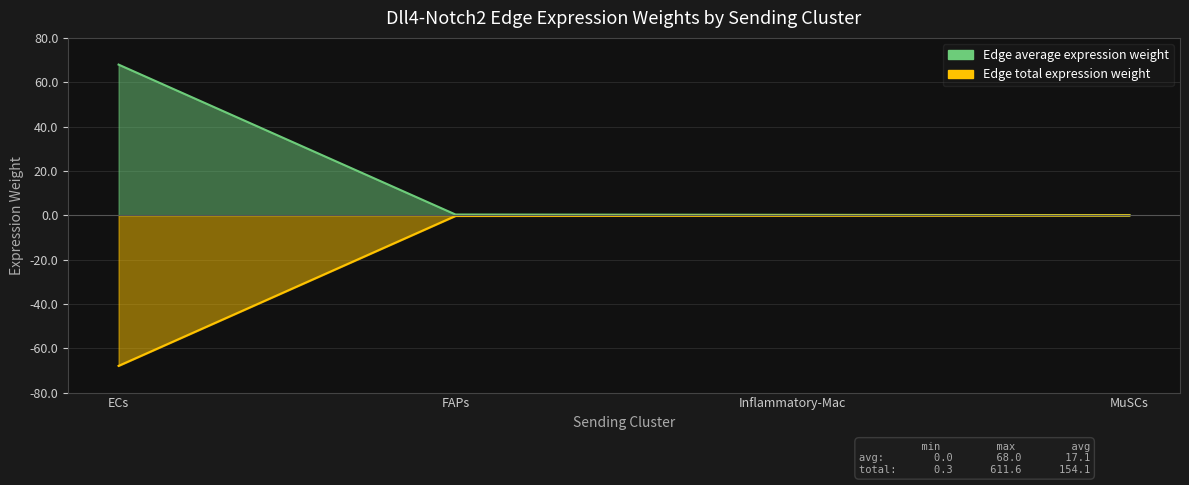

True or false: Edge total expression weight and Edge average expression weight intersect in this chart.

False